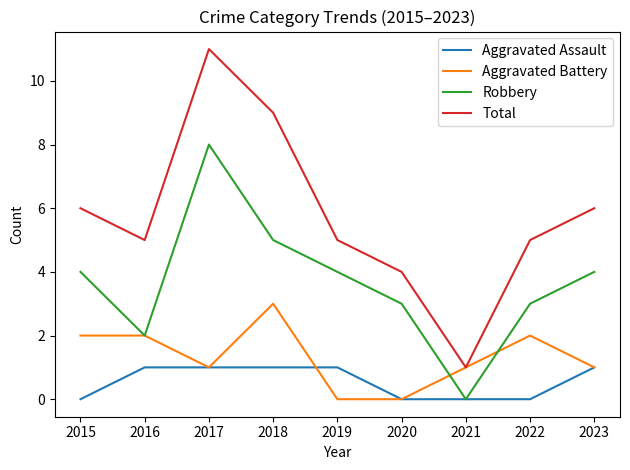

How many Total values are between 5 and 6?

5